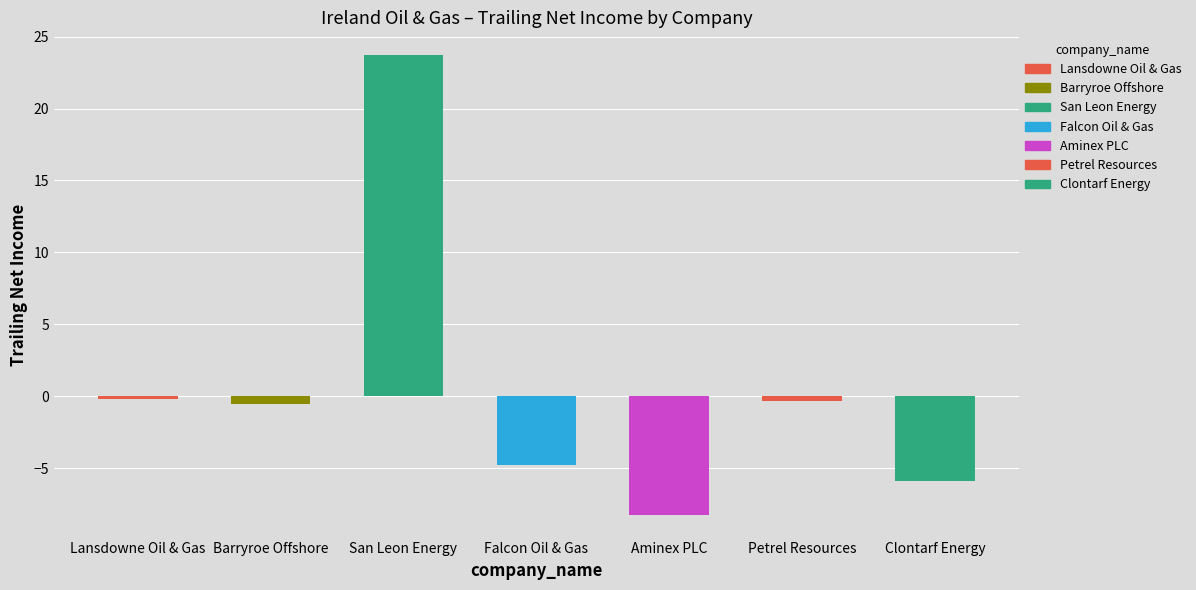

What is the smallest value displayed?

-8.2